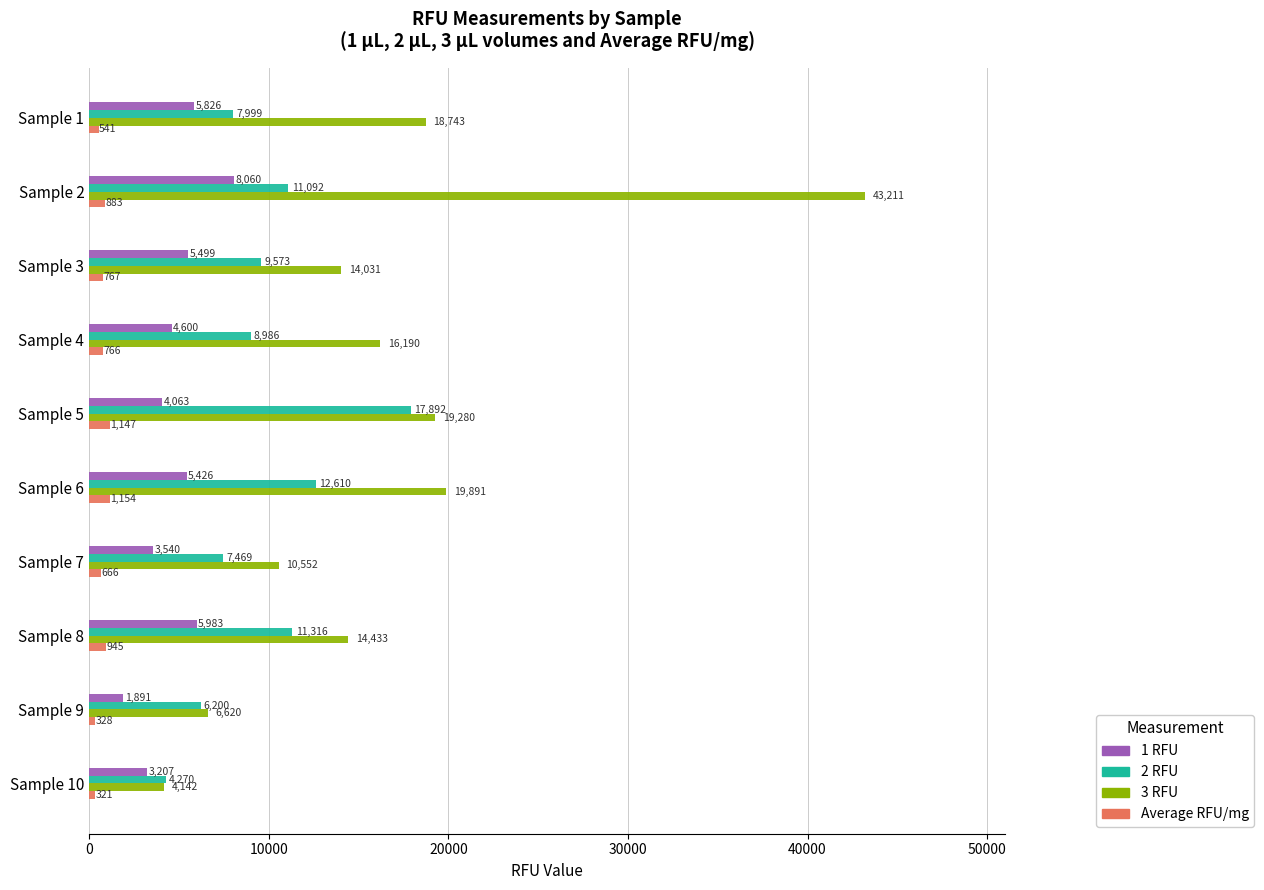

Rank the series by their maximum value, from lowest to highest.

Average RFU/mg, 1 RFU, 2 RFU, 3 RFU